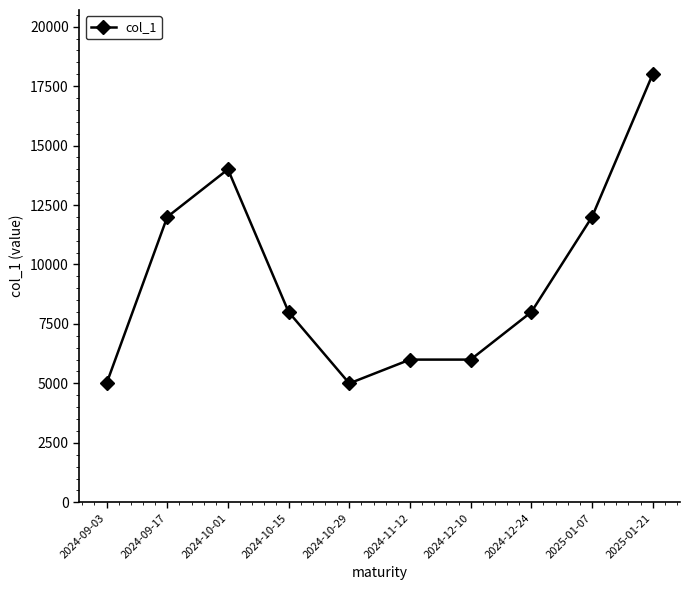

Reading left to right, what are all the values shown in this chart?

5000	12000	14000	8000	5000	6000	6000	8000	12000	18000